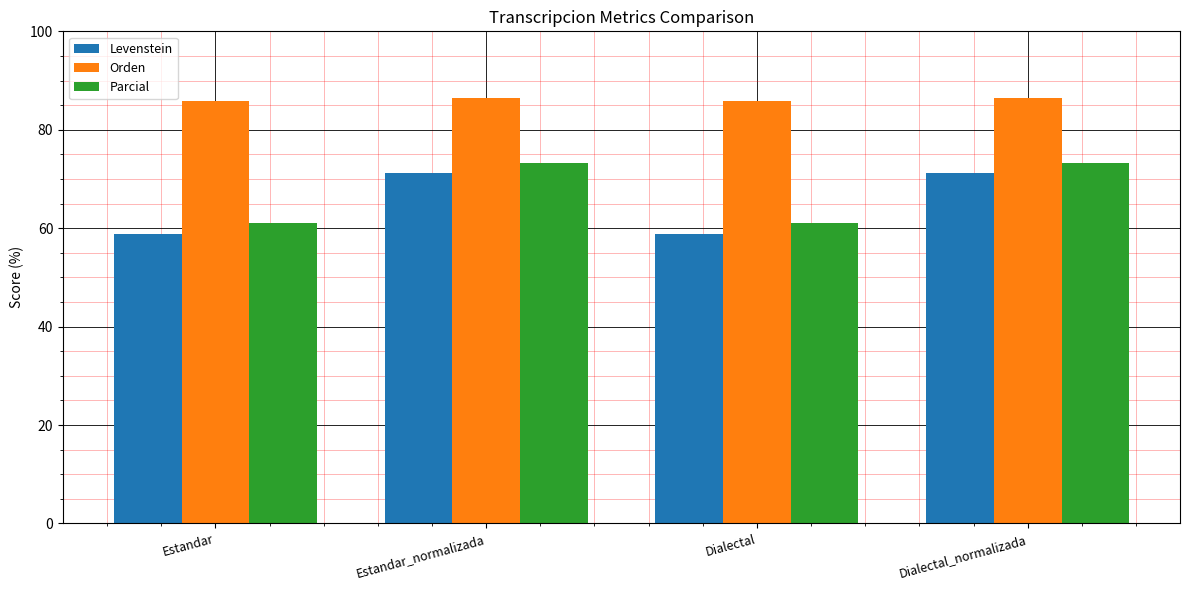

What position from the left is Dialectal_normalizada?

4